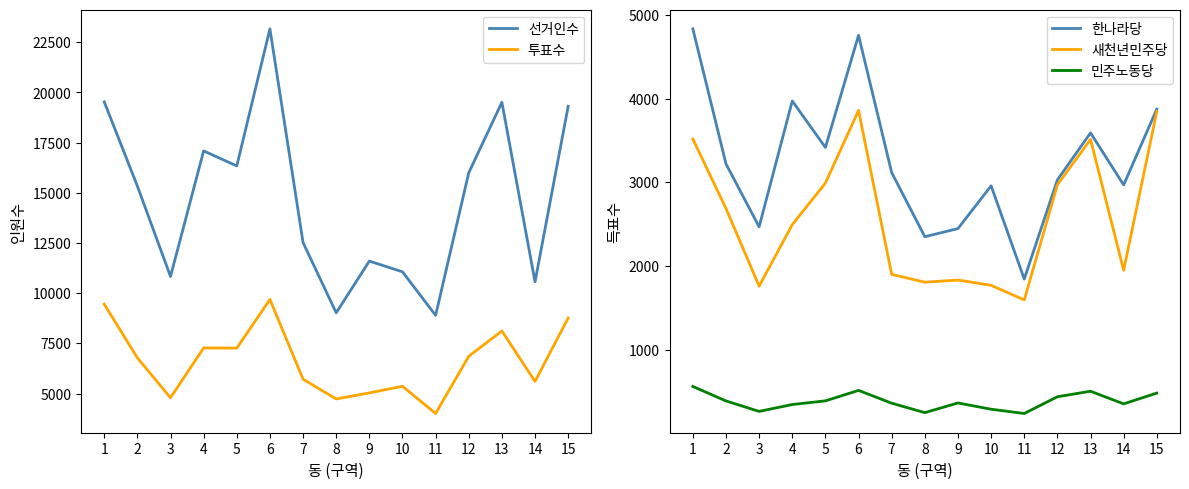

True or false: 새천년민주당 and 투표수 intersect in this chart.

False